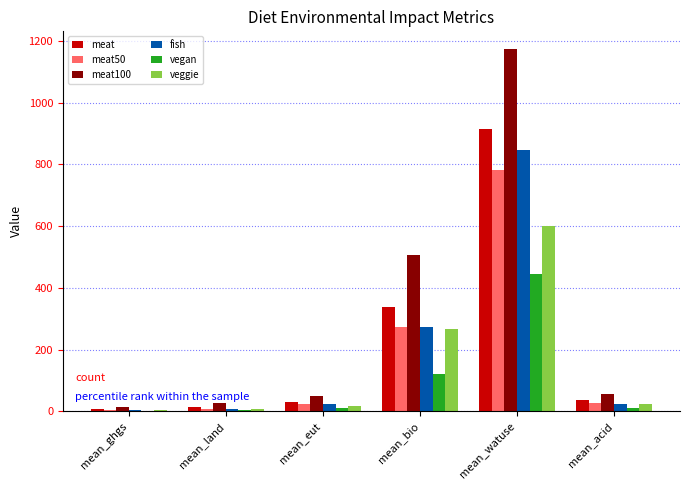

Which series has the largest total across all categories?

meat100